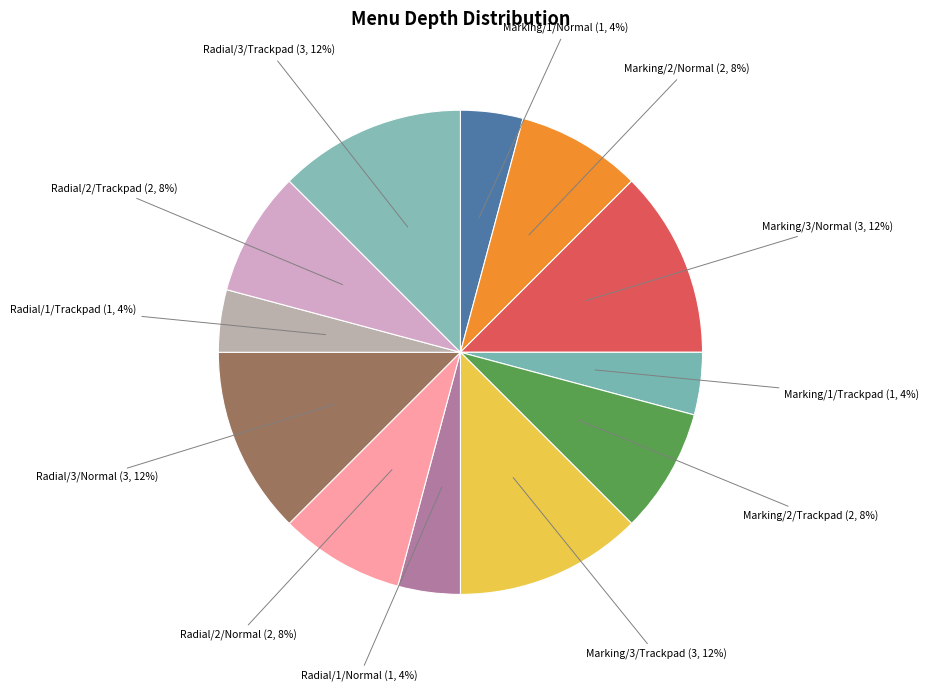

Do Marking/1/Normal and Radial/2/Trackpad together represent more than half of the pie?

No